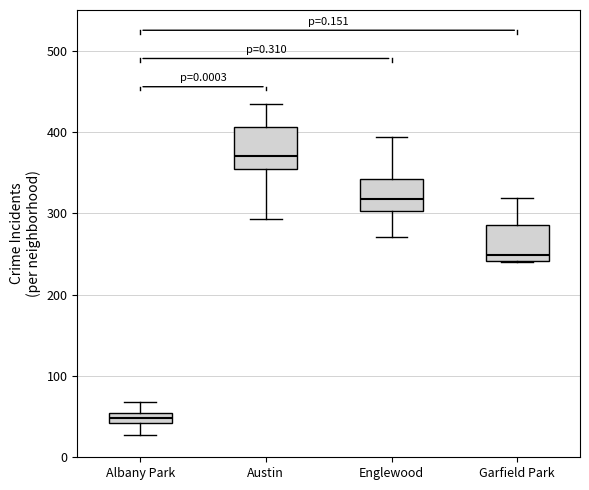

Which box has the lowest median line?

Albany Park